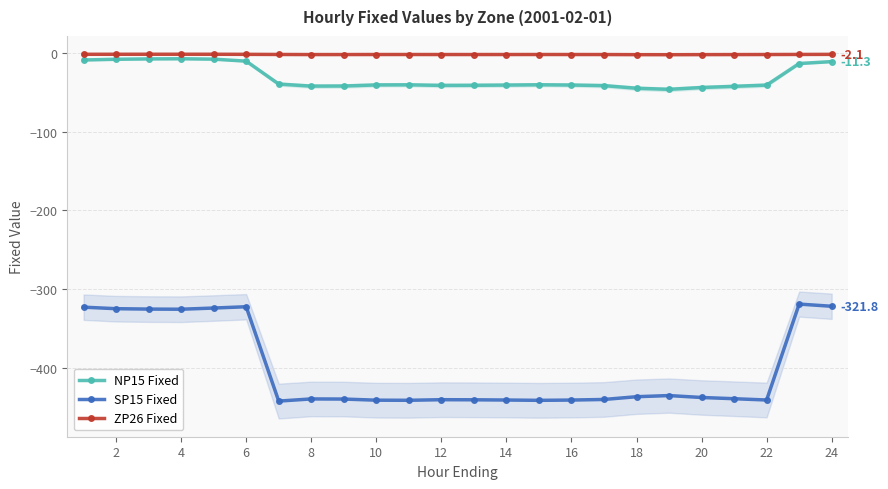

Does the chart have visible grid lines?

Yes